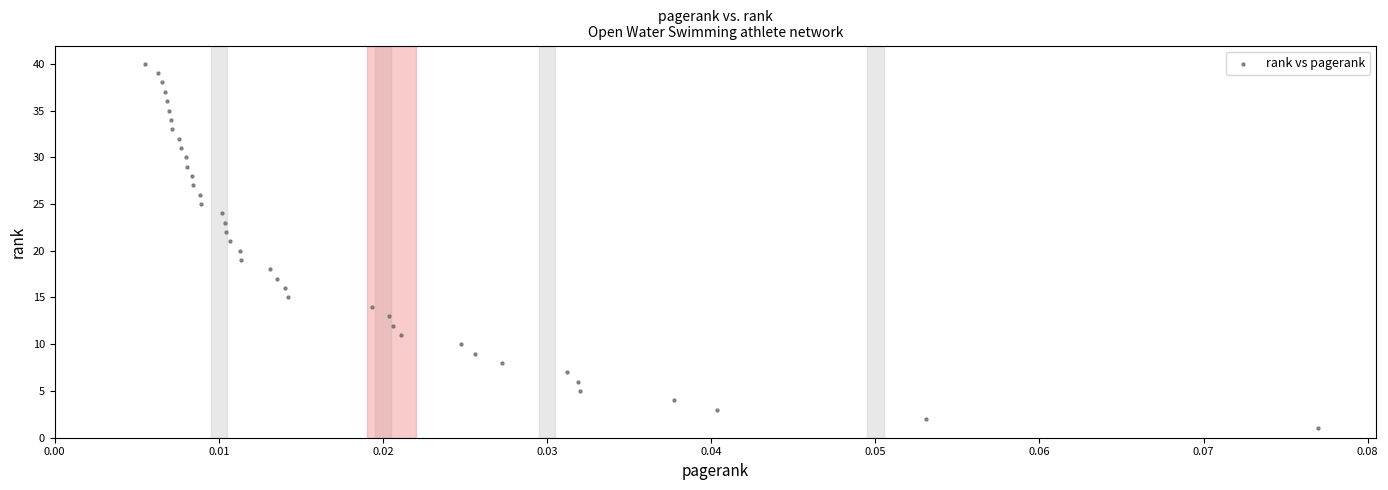

What is the range of Y values (max minus min)?

39